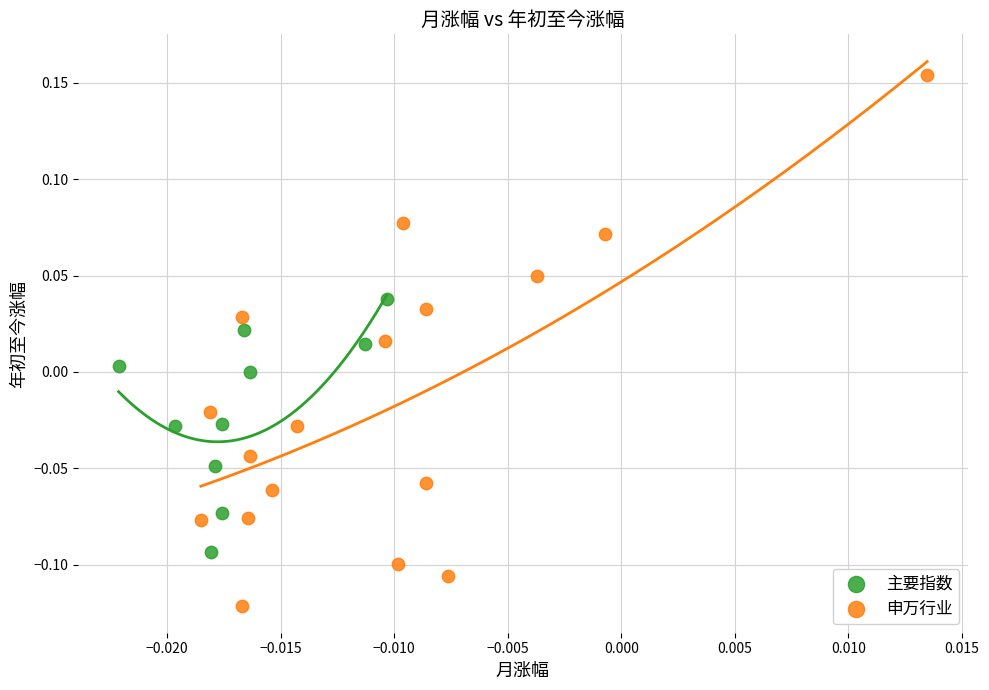

Which series has the largest Y range (max minus min)?

申万行业